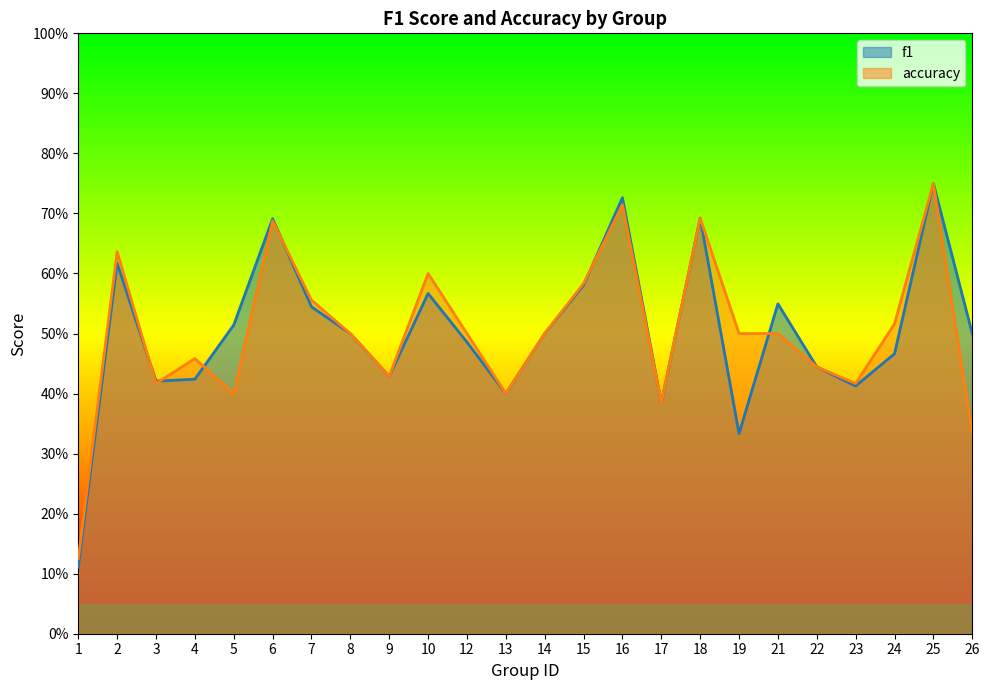

Count the number of categories in the chart.

24